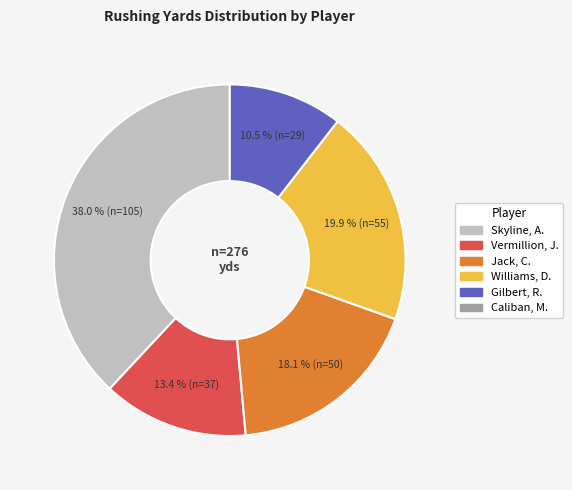

Is there any slice that represents more than half of the pie?

No